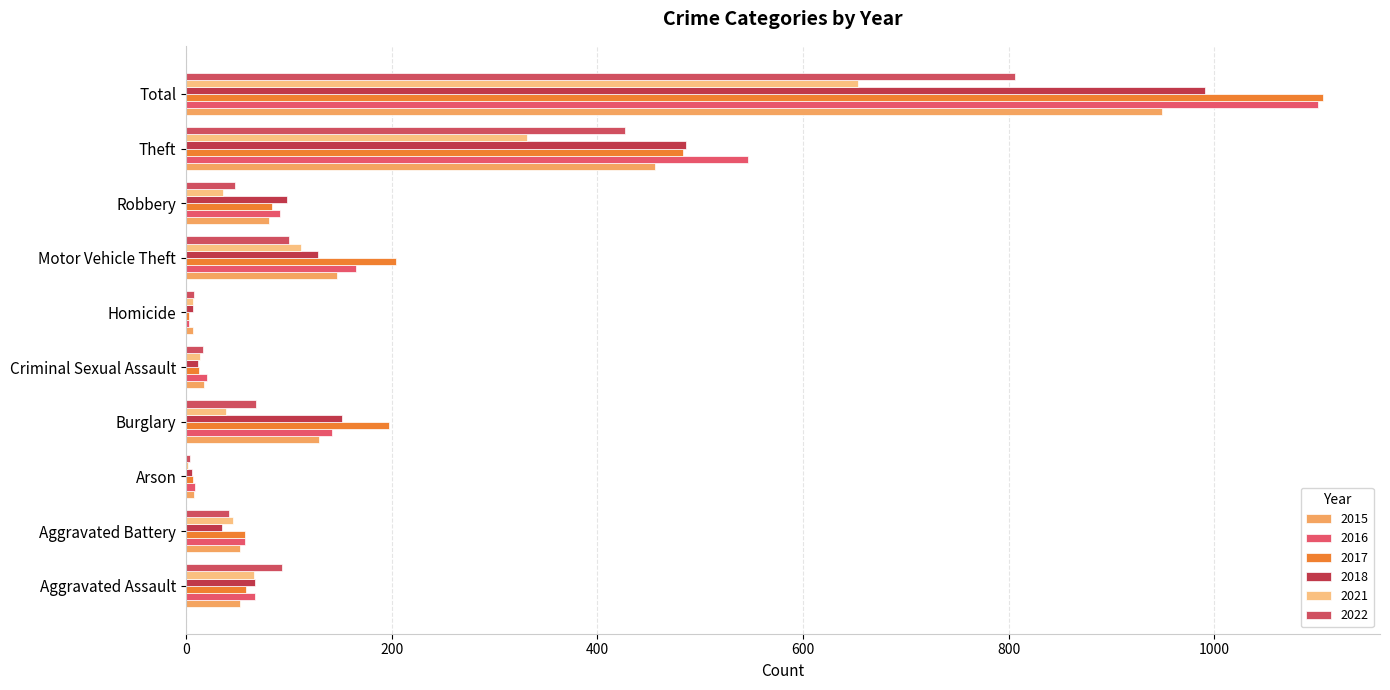

What is the difference between the second highest and minimum values in the 2018 series?

480